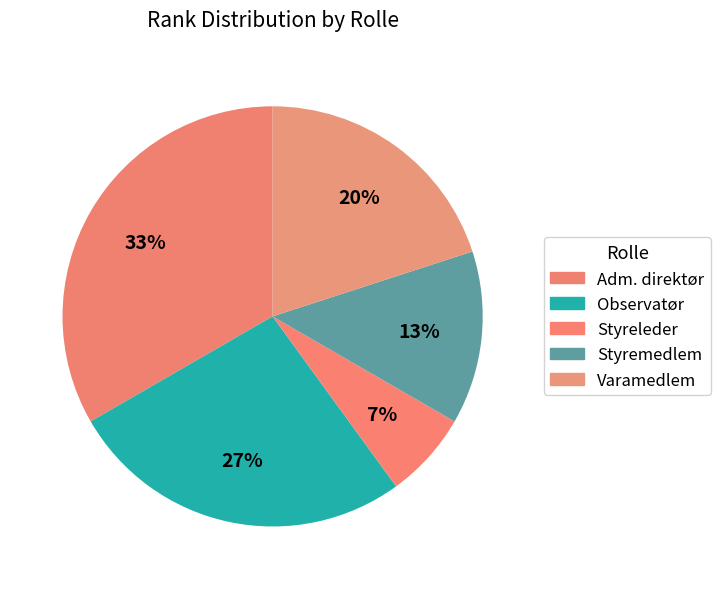

How many segments does this pie chart have?

5